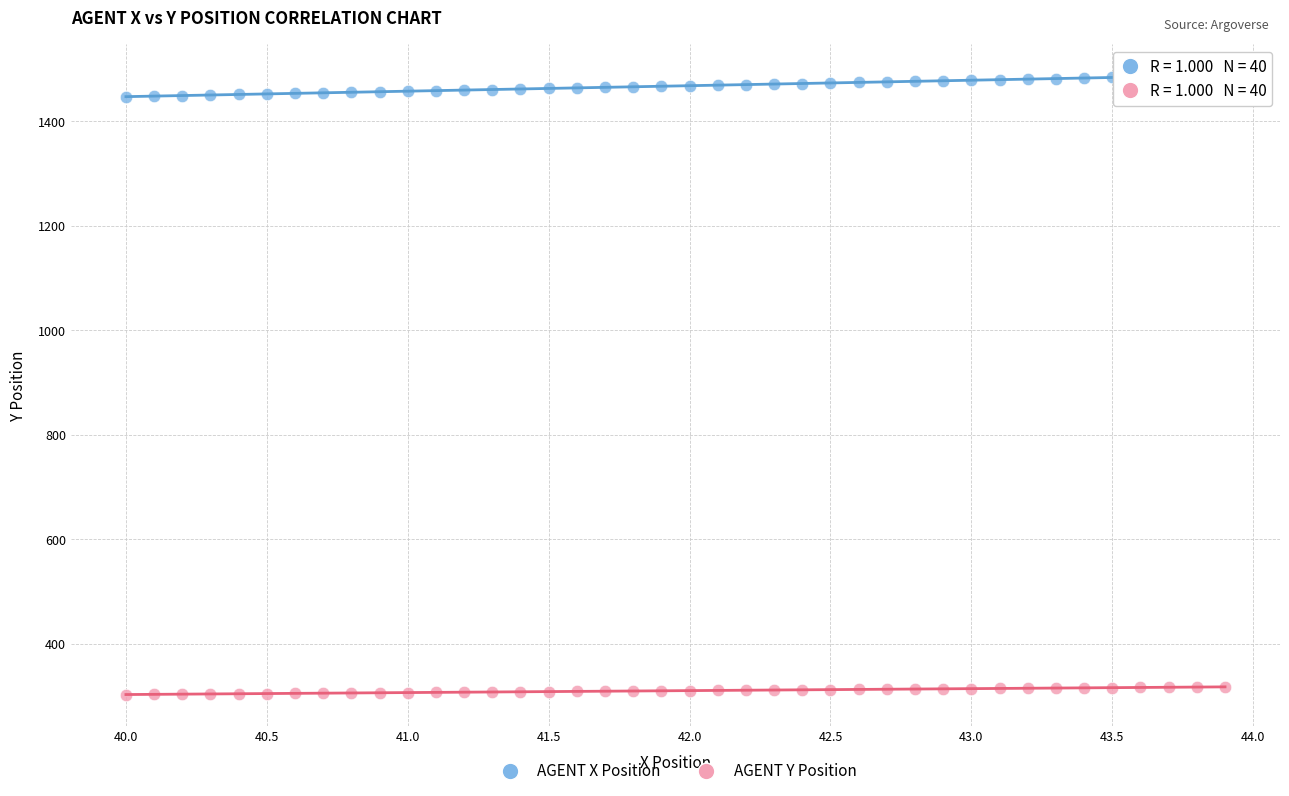

Which series has the largest Y range (max minus min)?

AGENT X Position